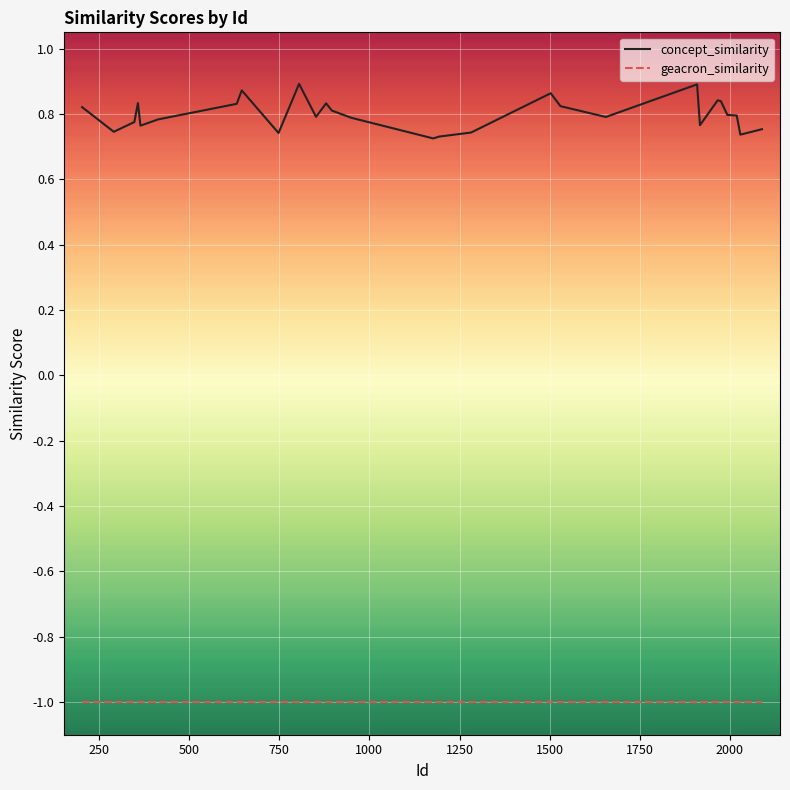

What is the minimum value shown in the chart?

-1.0